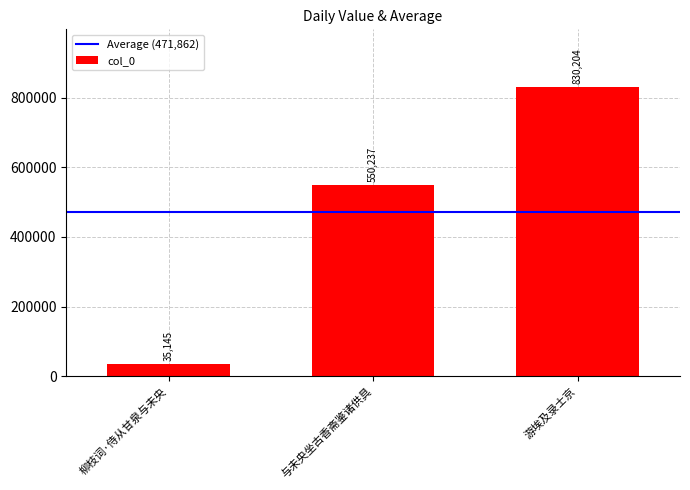

What is the sum of all values?

1415586